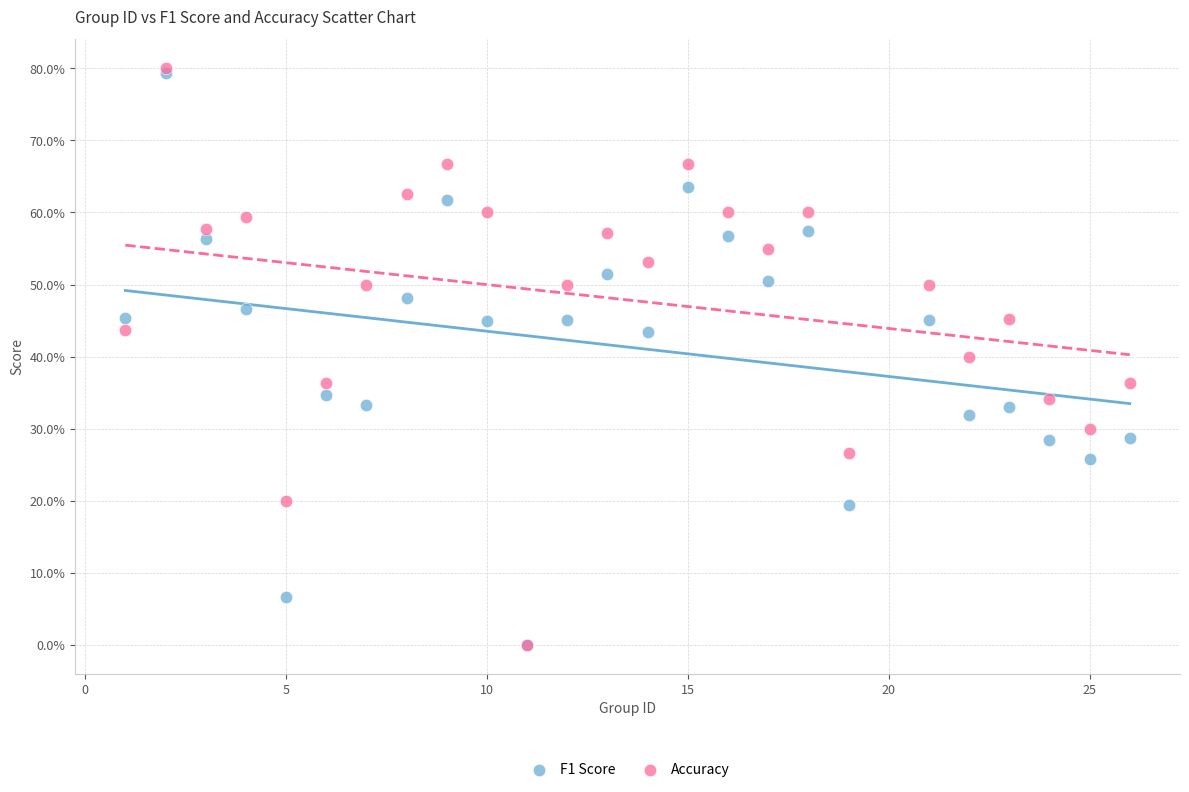

Which series has the widest spread of Y values?

Accuracy